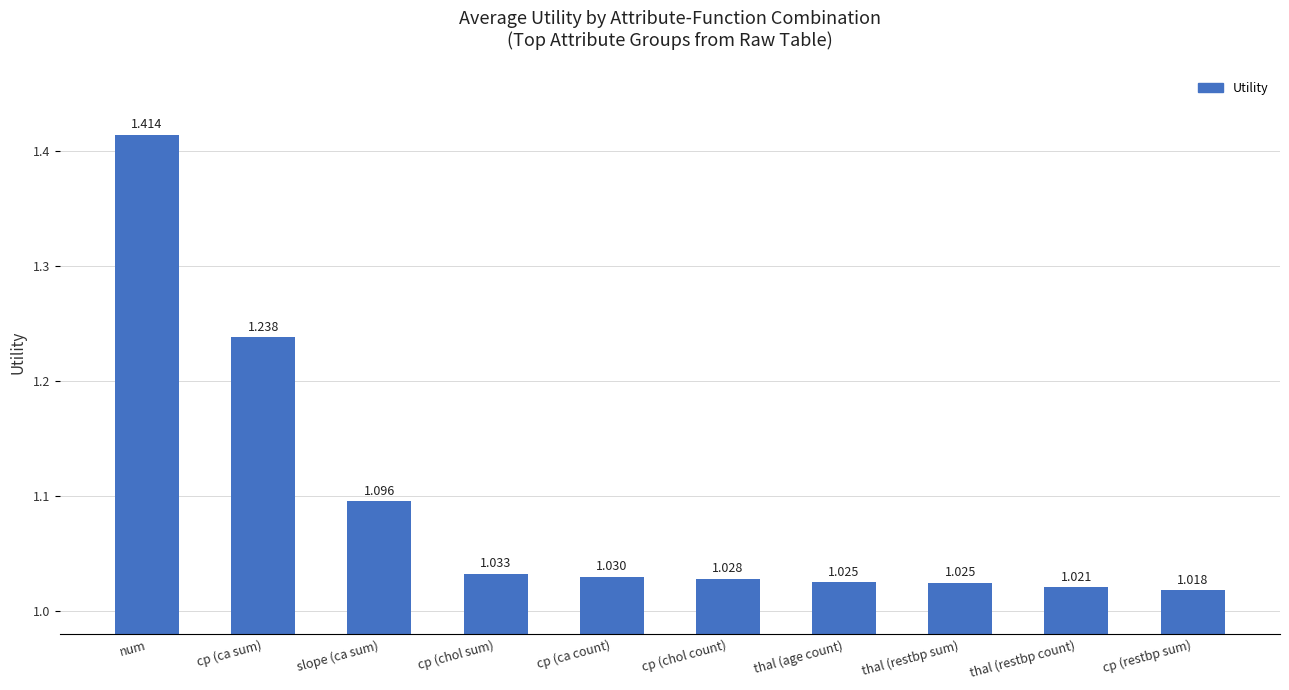

Which label corresponds to the largest value in the chart?

num